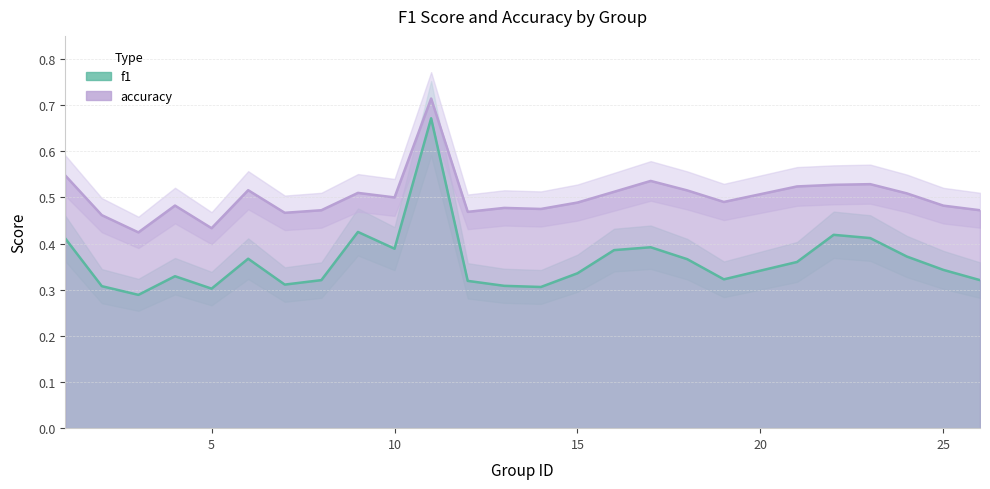

What is the greatest value displayed?

0.7